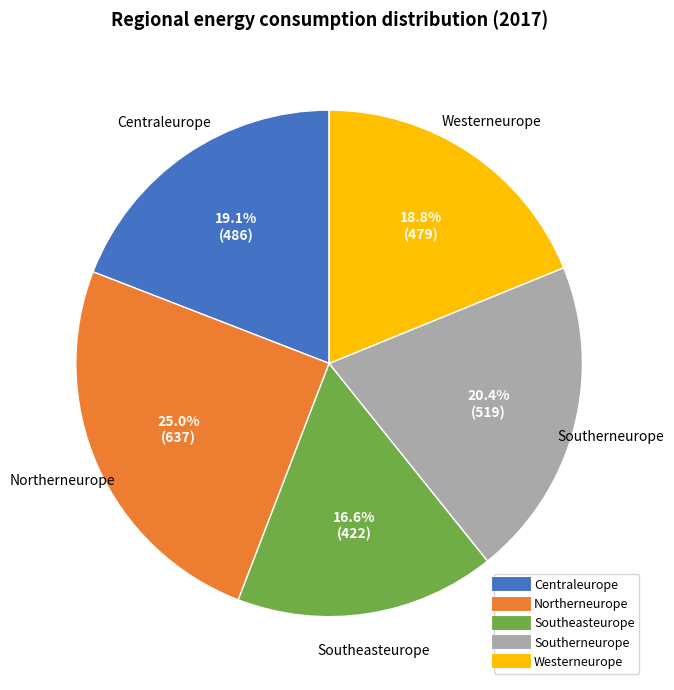

What is the smallest slice in the pie chart?

Southeasteurope